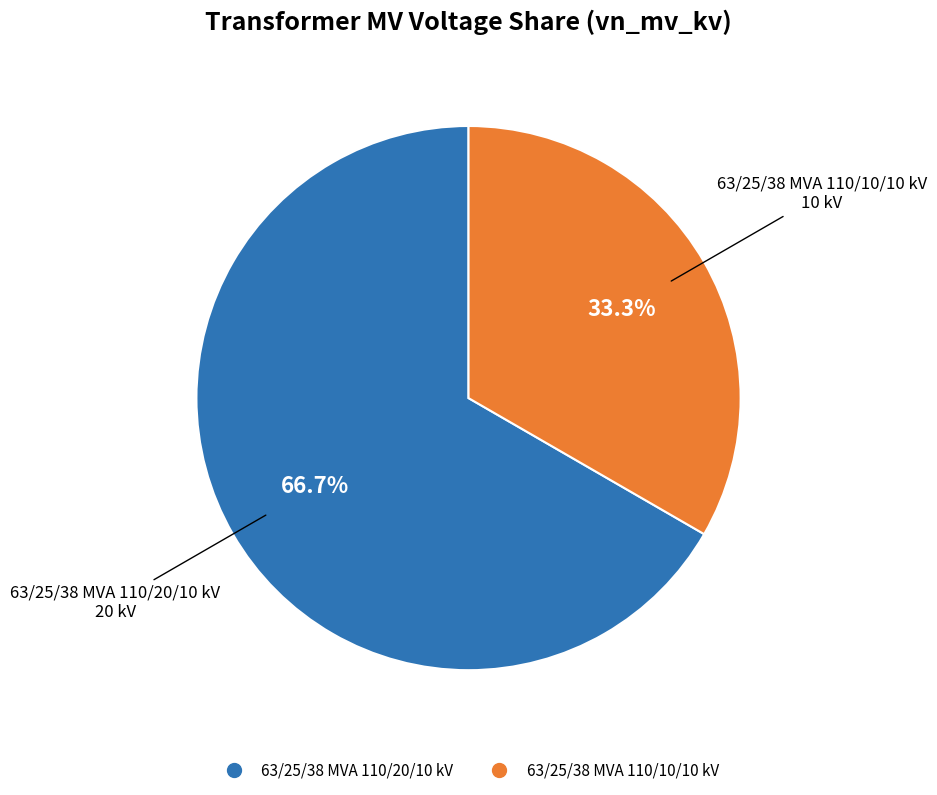

Which slice is the smallest?

63/25/38 MVA 110/10/10 kV